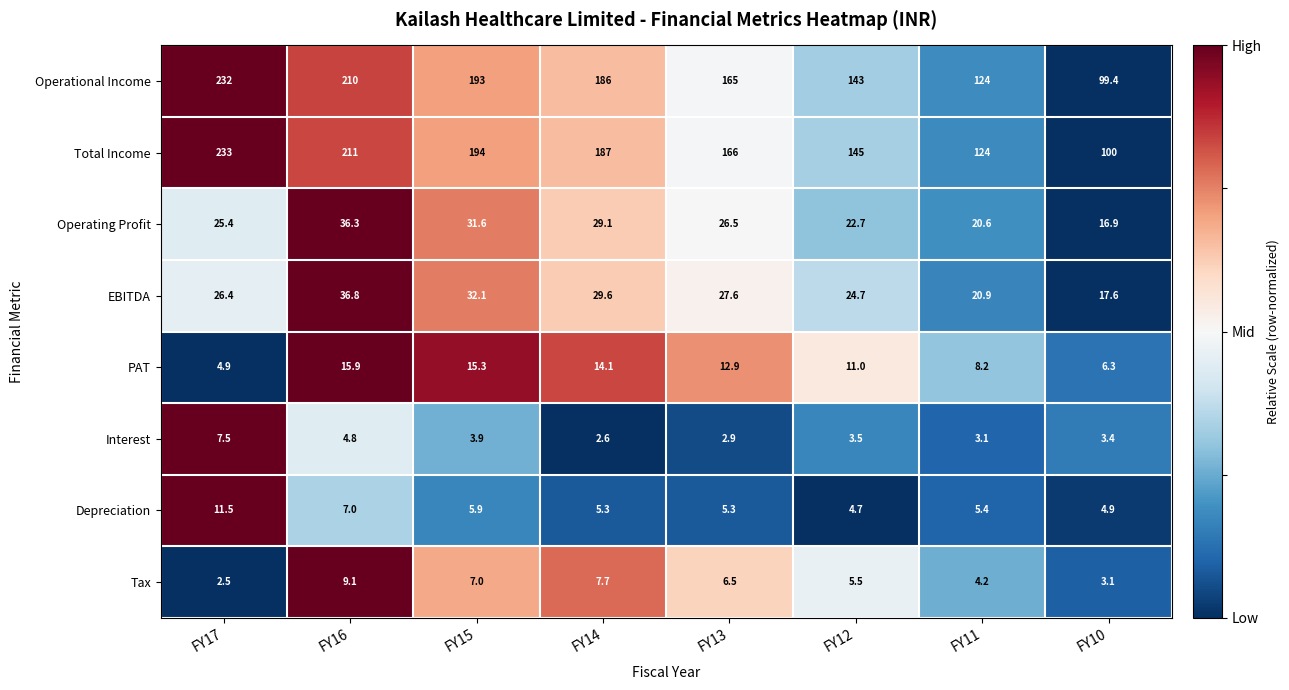

What is the difference between the EBITDA values at FY15 and FY17?

5.7